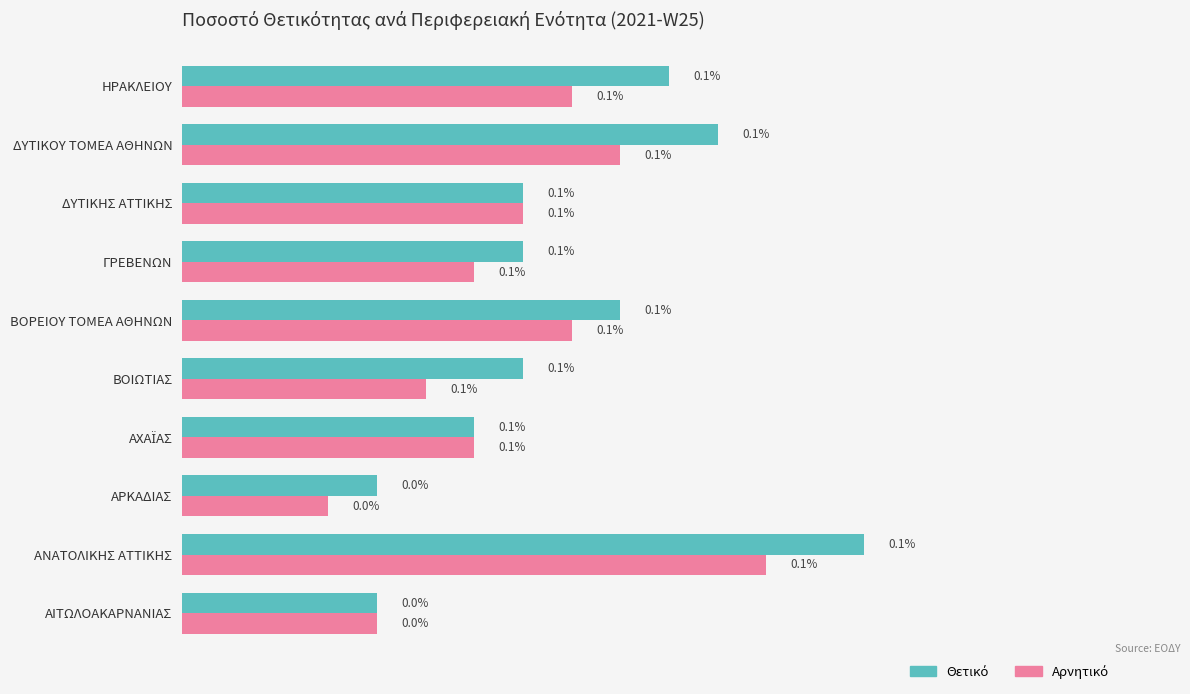

Count the number of data series in this chart.

2